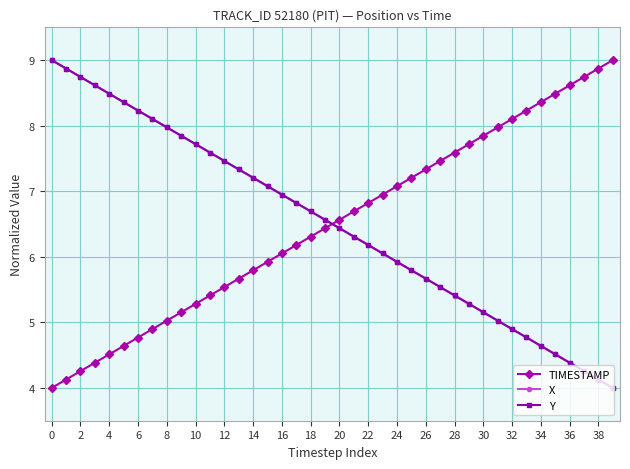

True or false: X has more than 1 points higher than both neighbors.

False